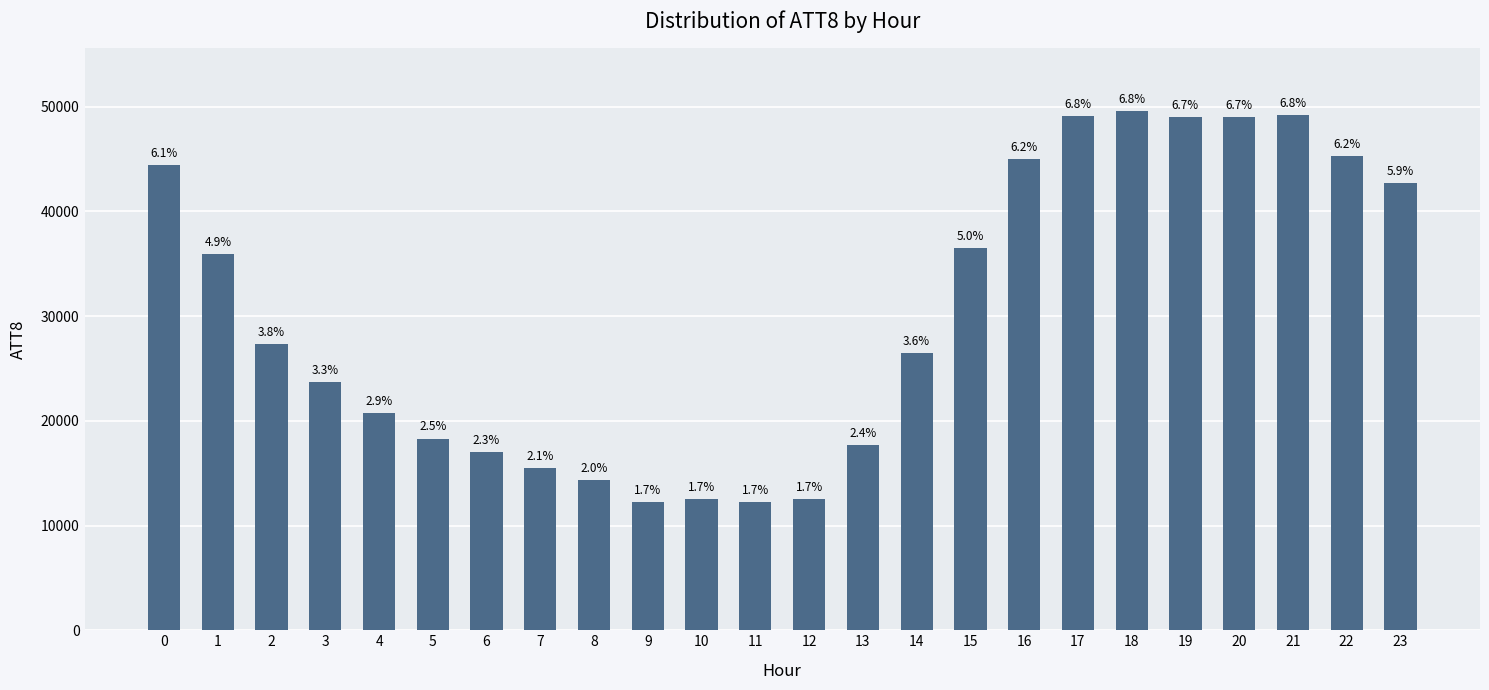

What is the difference between the values at 20 and 13?

31300